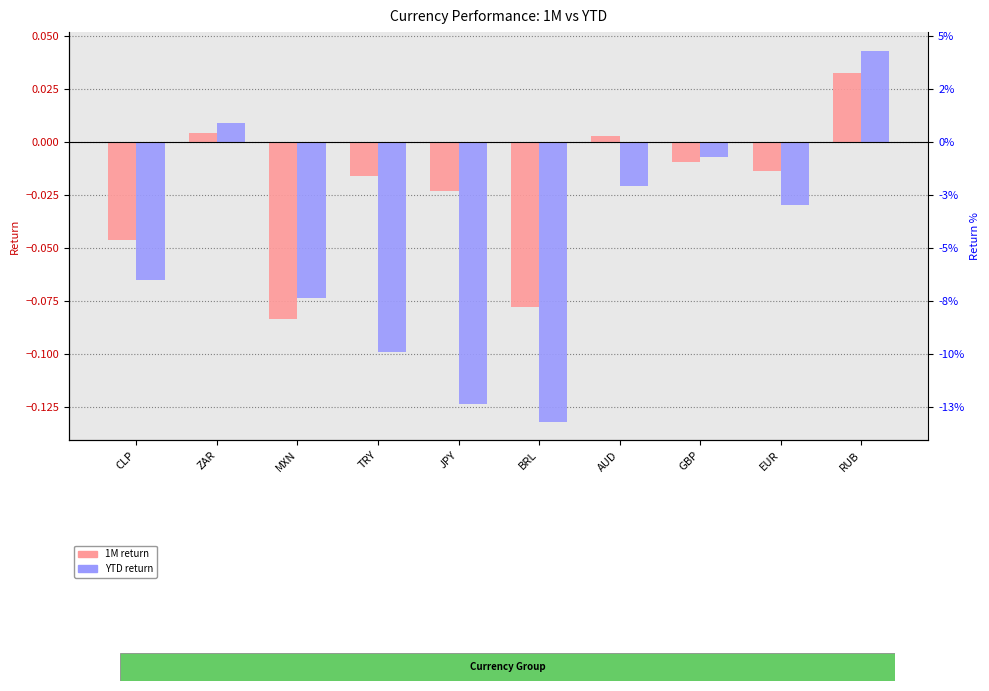

How many bars are there in each group?

2